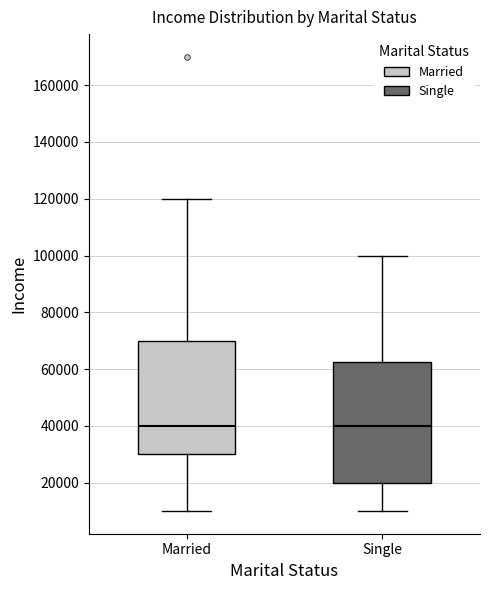

Reading left to right, read every box against the y-axis: the position of its median line, the range the box covers, and the ends of its whiskers. The values are not printed on the chart, so give them approximately, as read against the axis.

Married: median 40000, box 30000 to 70000, whiskers 10000 to 120000
Single: median 40000, box 20000 to 62000, whiskers 10000 to 100000